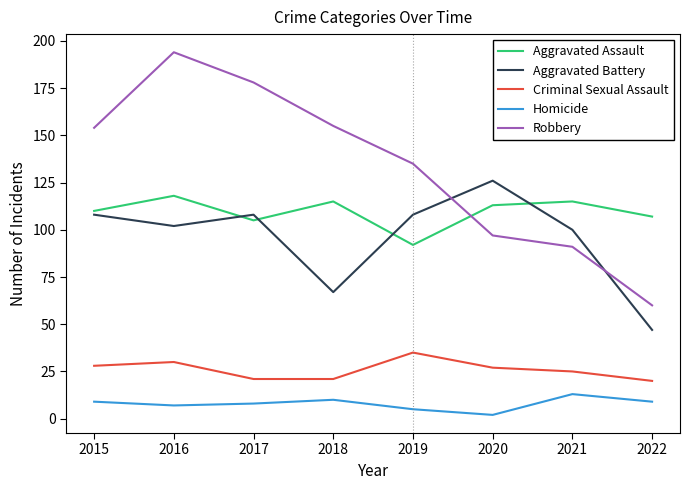

True or false: Aggravated Battery and Robbery intersect in this chart.

True